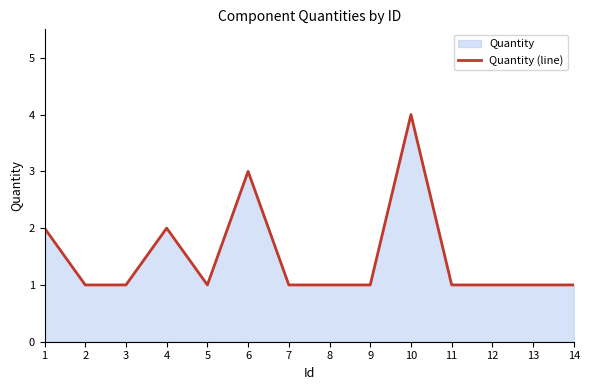

What is the change in value from 1 to 11?

-1